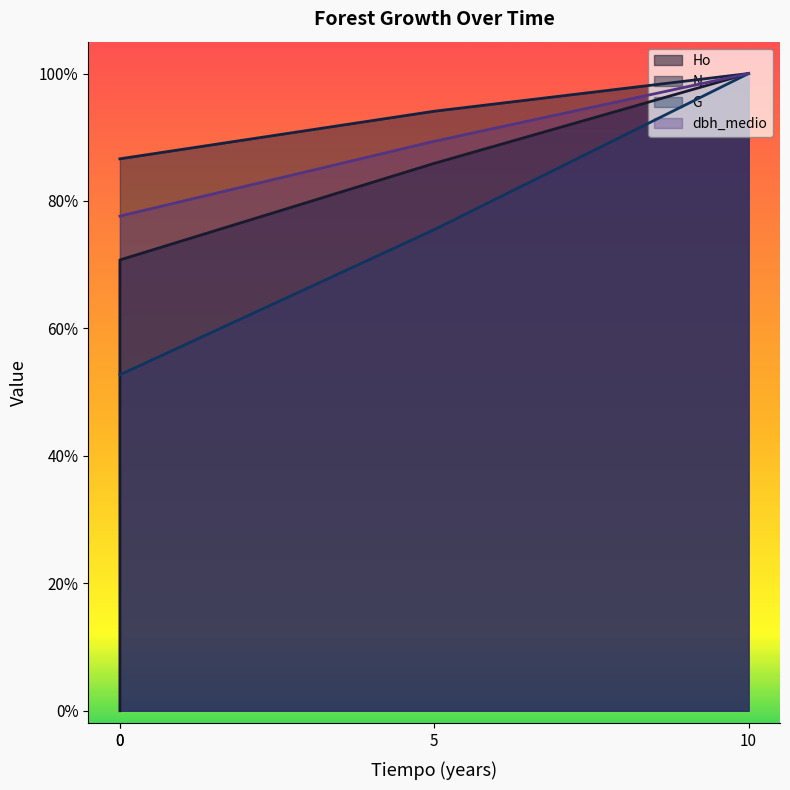

List the series in order of their peak value, highest first.

Ho, N, G, dbh_medio